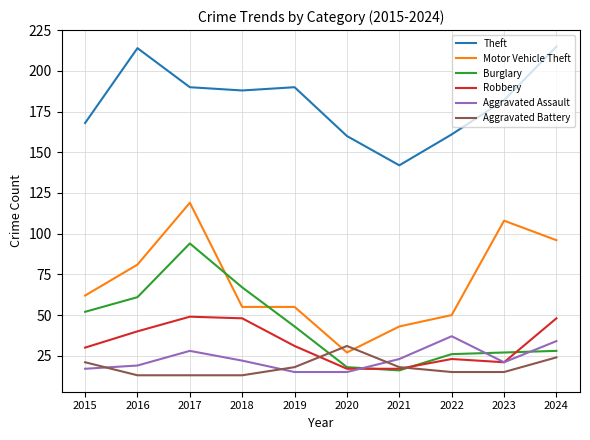

True or false: Robbery has more than 1 interior local peaks.

True